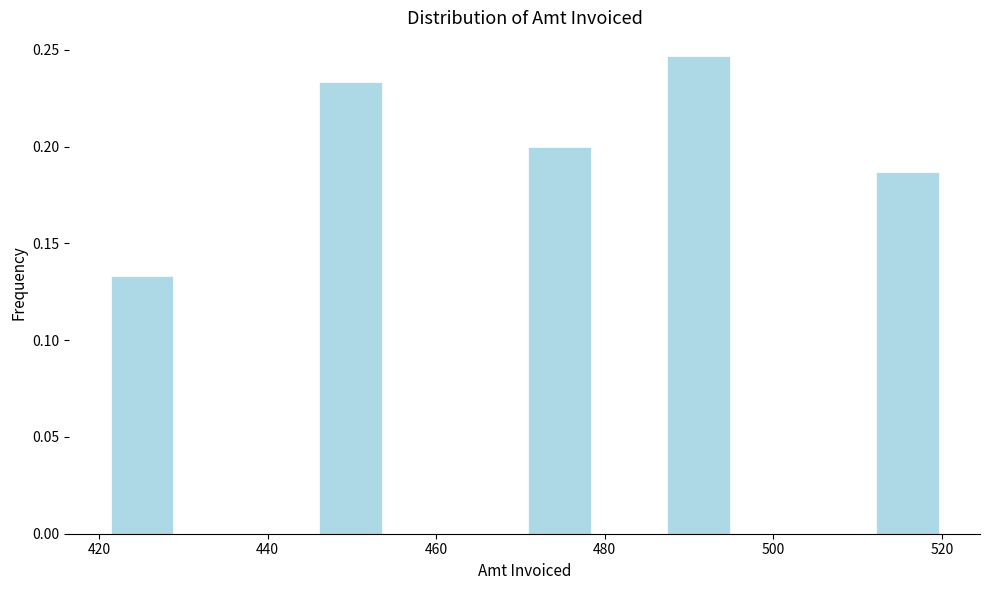

Reading left to right, transcribe this chart: for each bar, give the range it covers on the x-axis and its height. Neither the bar edges nor the heights are printed on the chart, so give them approximately, as read against the axes.

422 to 430: 0.135
430 to 438: 0
438 to 446: 0
446 to 454: 0.235
454 to 462: 0
462 to 470: 0
470 to 478: 0.200
478 to 488: 0
488 to 496: 0.245
496 to 504: 0
504 to 512: 0
512 to 520: 0.185